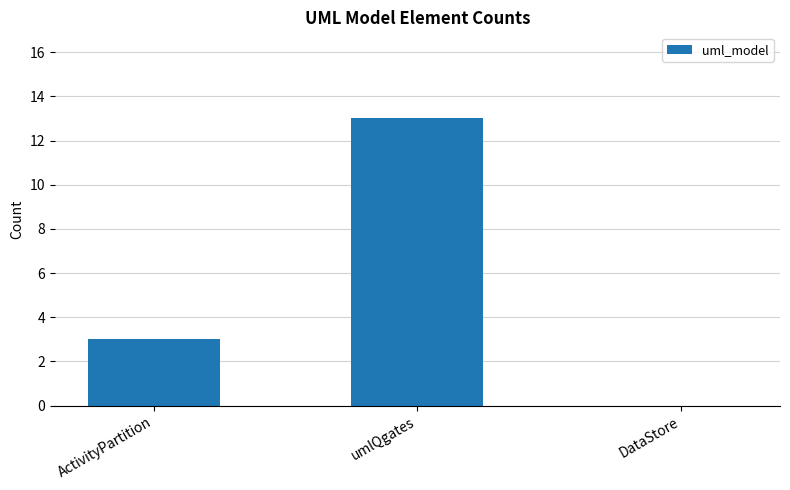

What is the greatest value displayed?

13